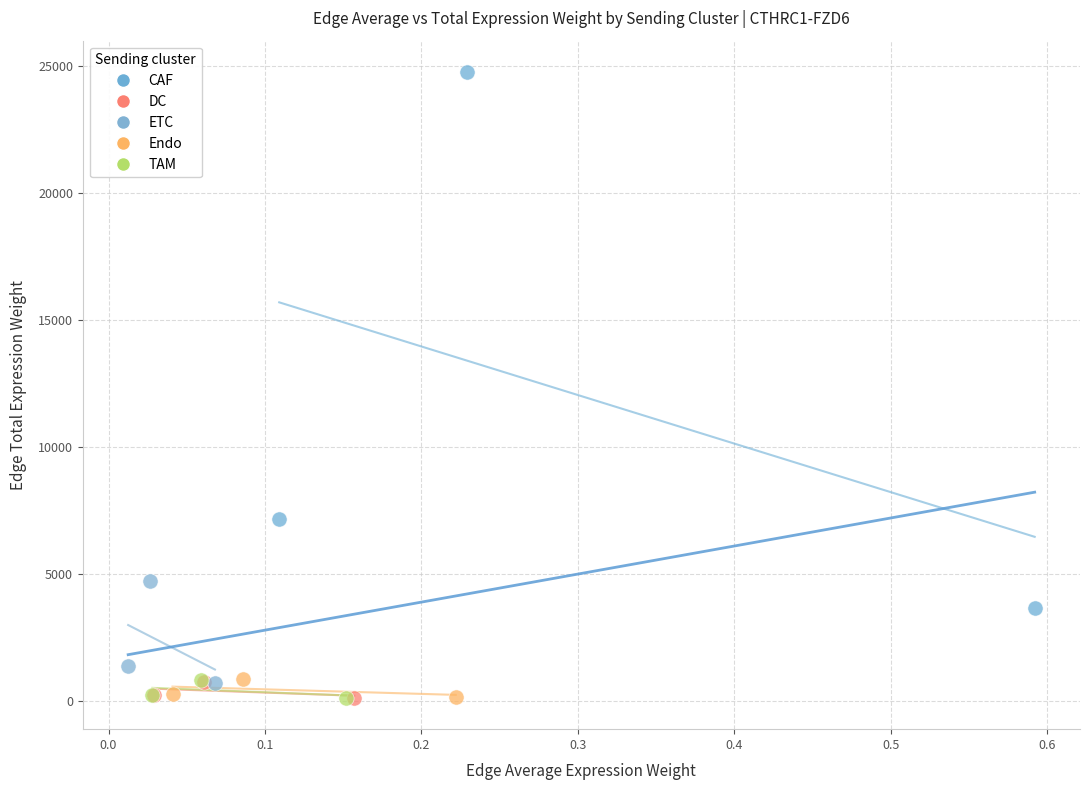

What are all the series names shown in the legend?

CAF, DC, ETC, Endo, TAM